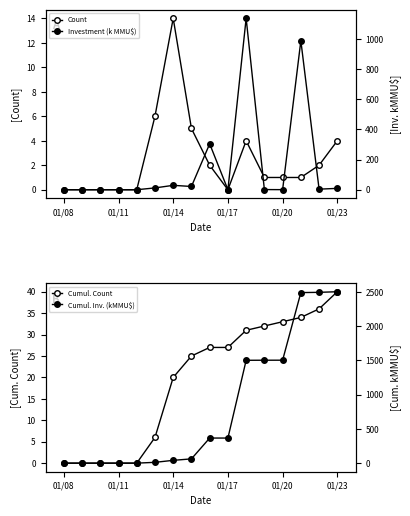

How many data points in Cumul. Count are above 27?

6